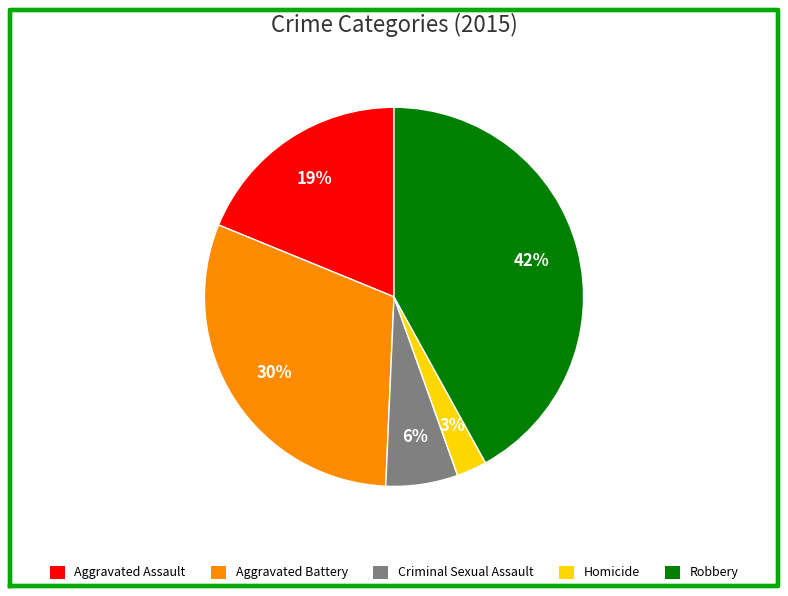

Count the number of slices in the pie.

5